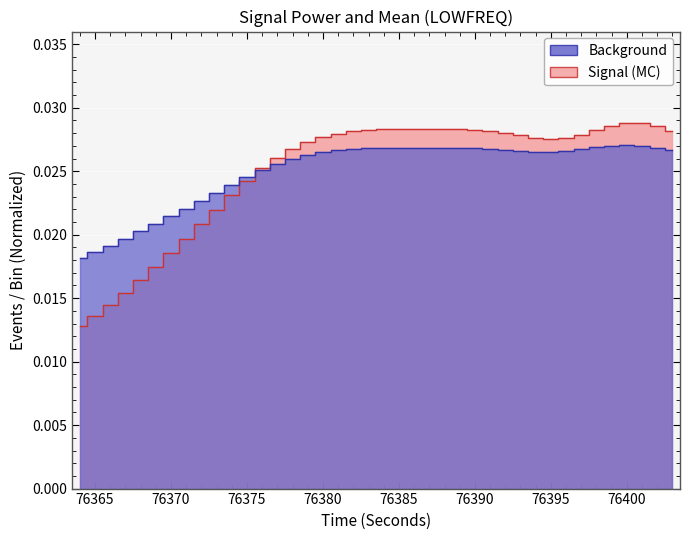

At which label does signalPower_LOWFREQ reach its peak?

76401